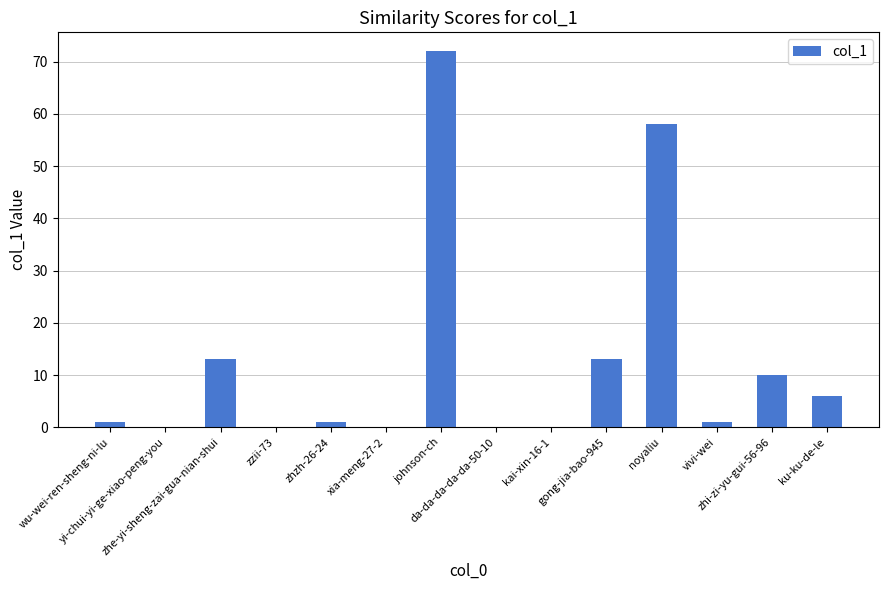

What is the sum of all values?

175